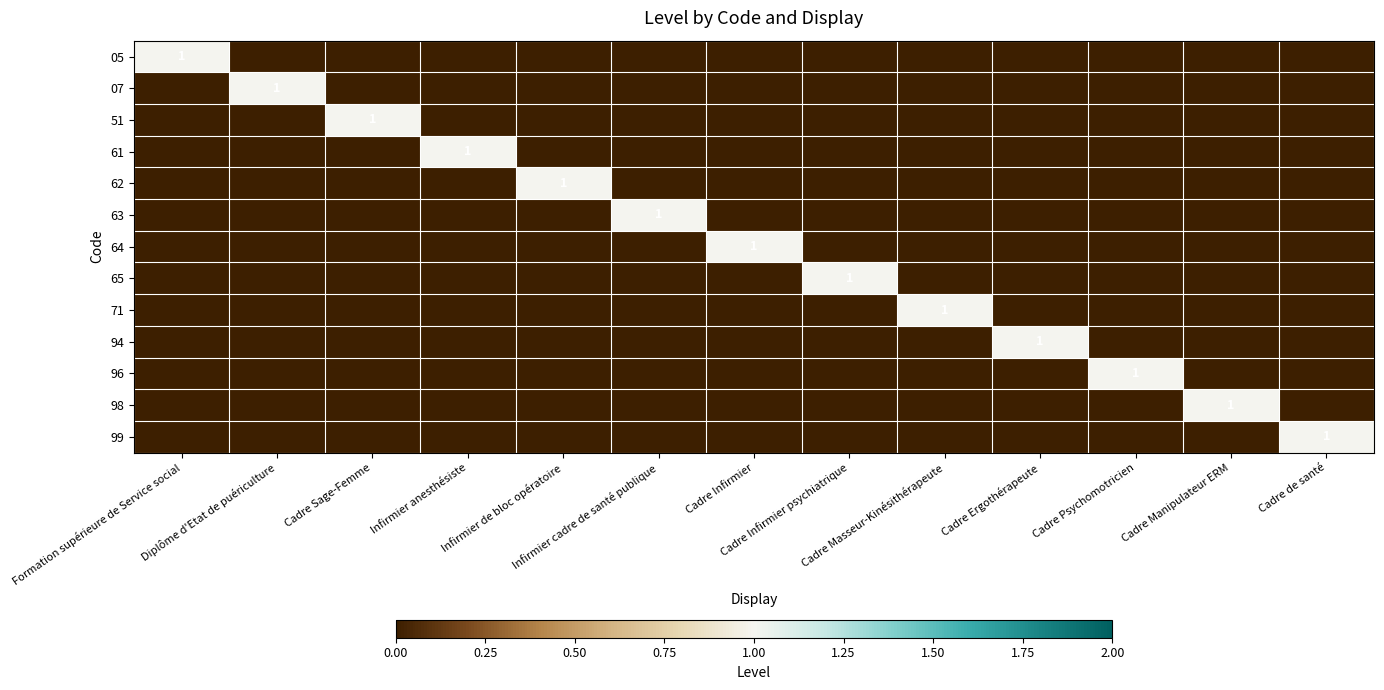

What is the difference between the maximum and minimum values in the 64 series?

1